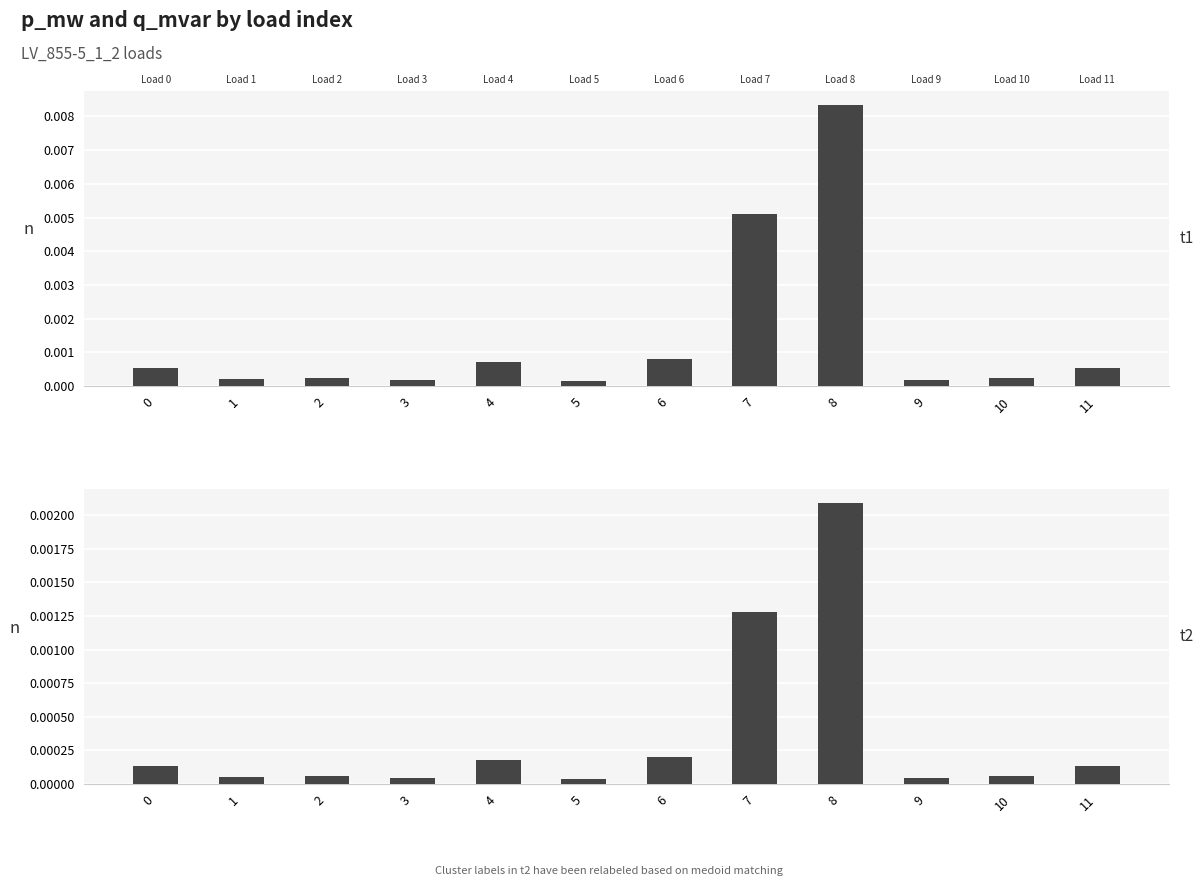

Which series has the largest total across all categories?

p_mw